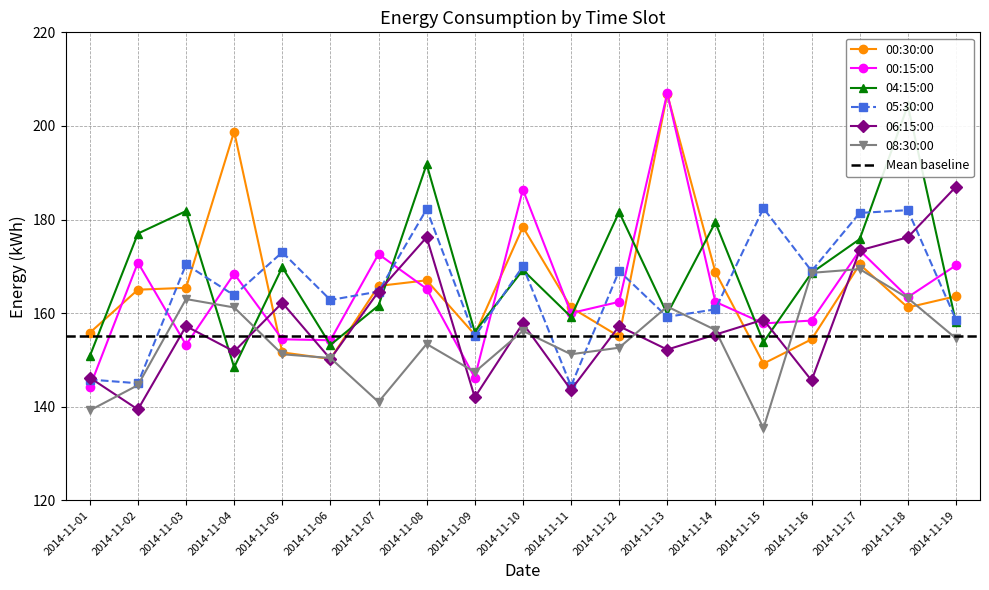

At which category is the sum across all series the highest?

2014-11-18